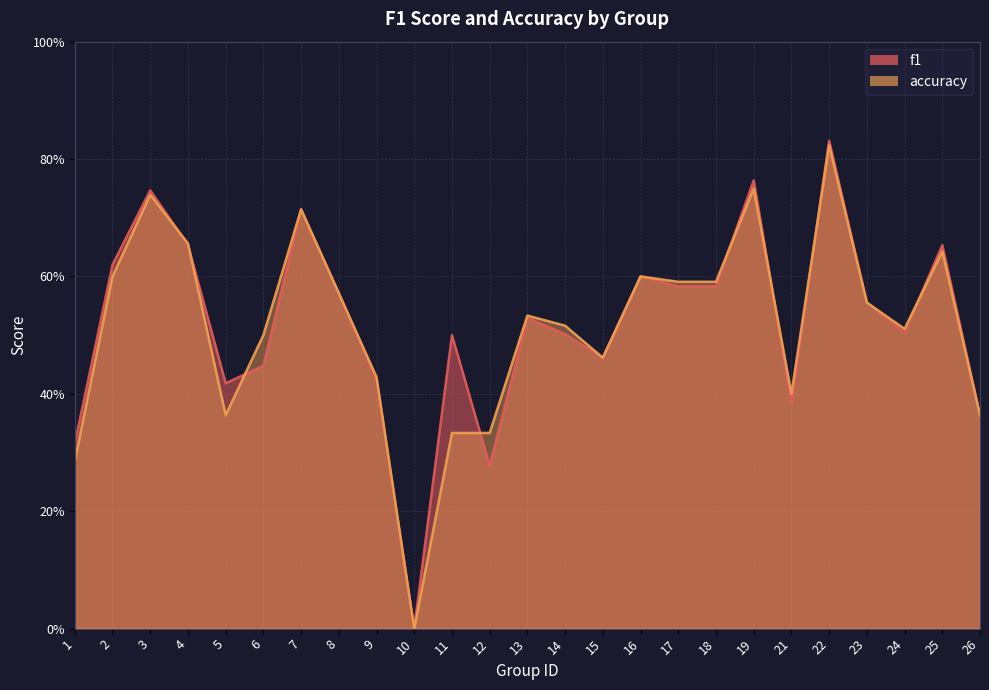

How many times do f1 and accuracy cross each other?

8